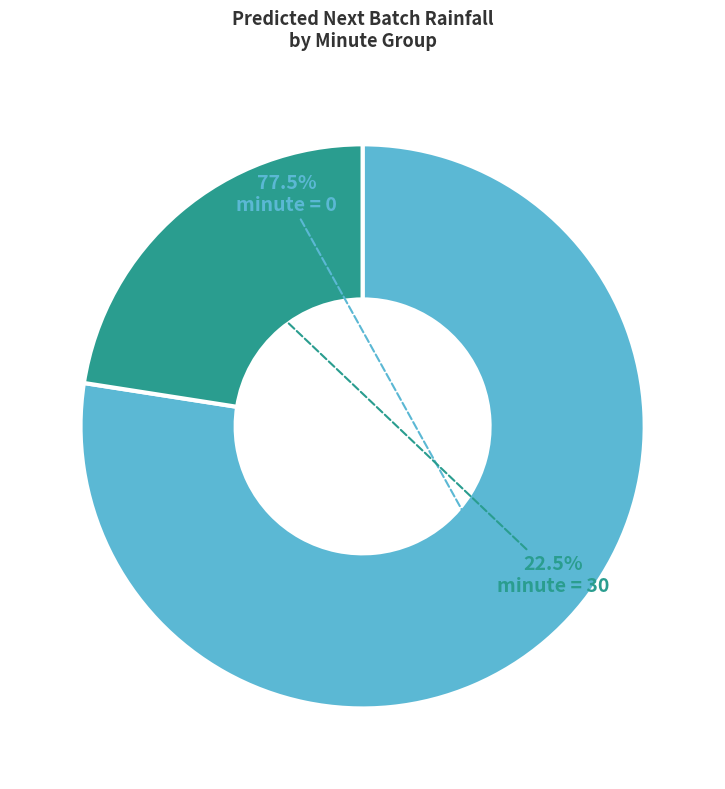

Does any single category account for the majority?

Yes